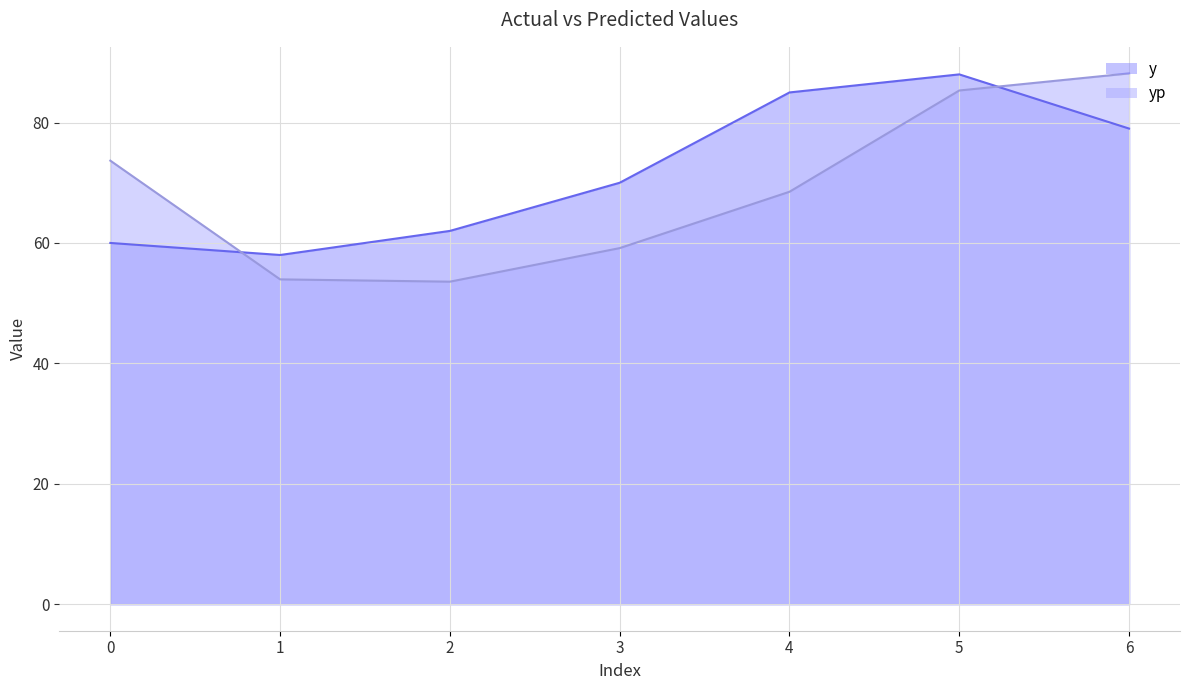

Rank the series by their average value, from lowest to highest.

yp, y